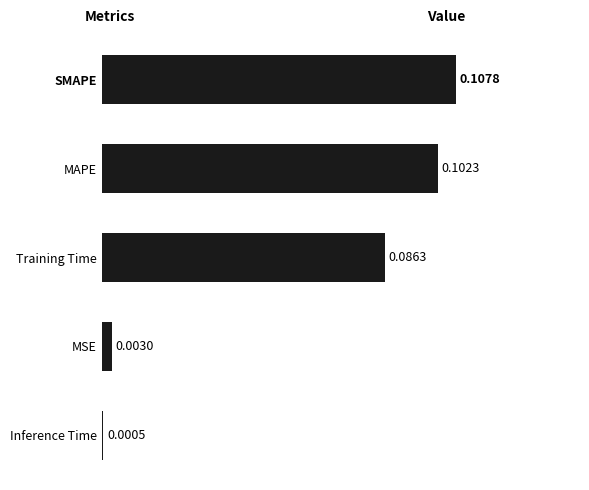

Which label corresponds to the smallest value in the chart?

Inference Time